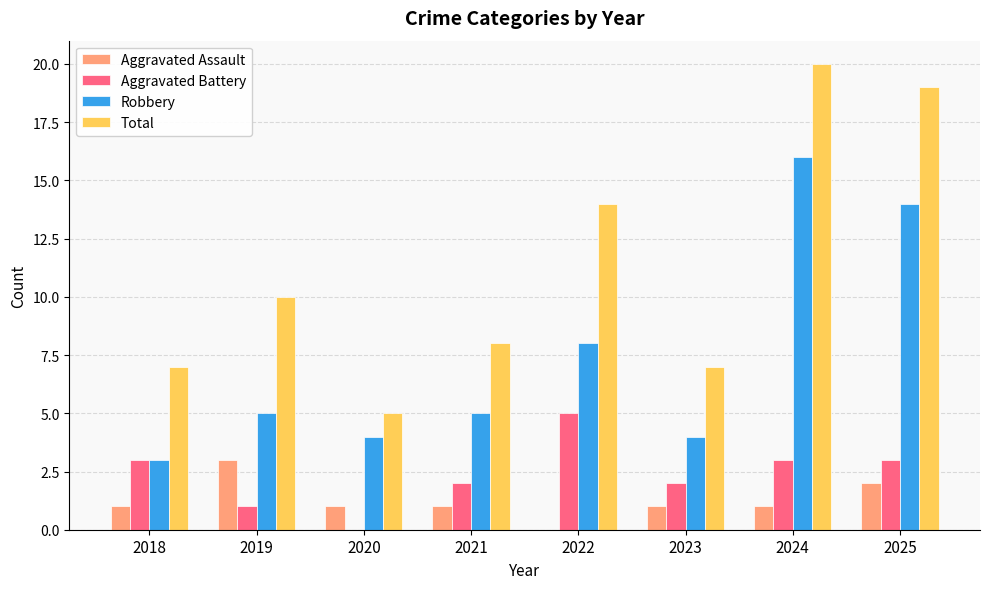

Reading right to left, list all the values displayed in this chart.

Aggravated Assault: 2	1	1	0	1	1	3	1
Aggravated Battery: 3	3	2	5	2	0	1	3
Robbery: 14	16	4	8	5	4	5	3
Total: 19	20	7	14	8	5	10	7